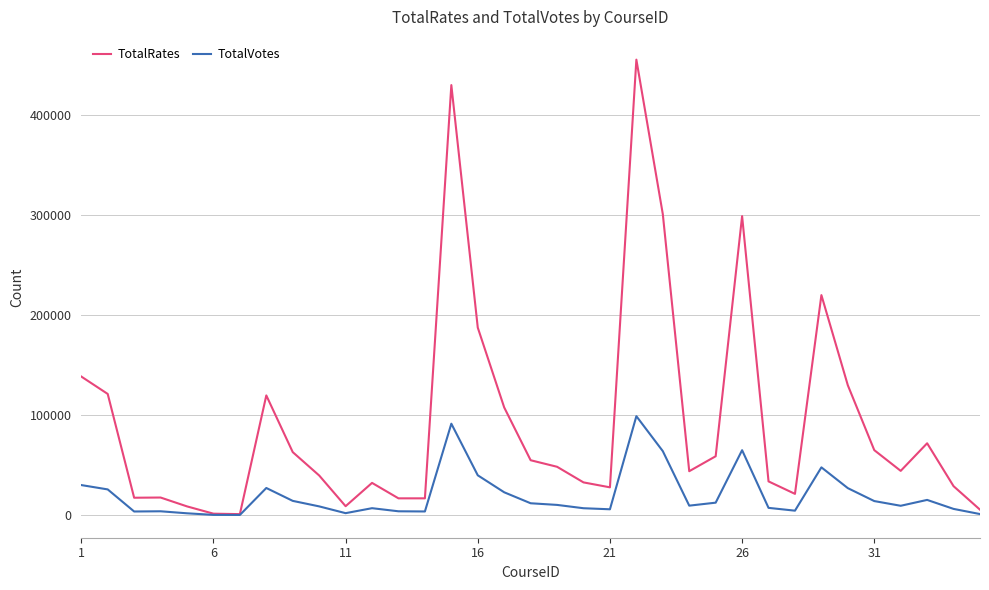

What is the highest value of the TotalVotes series?

99032